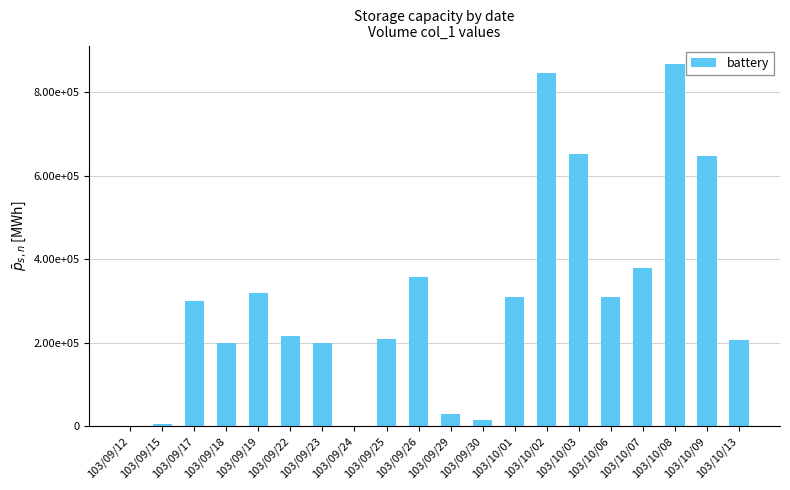

The value at 103/10/08 is 869000. True or false?

True